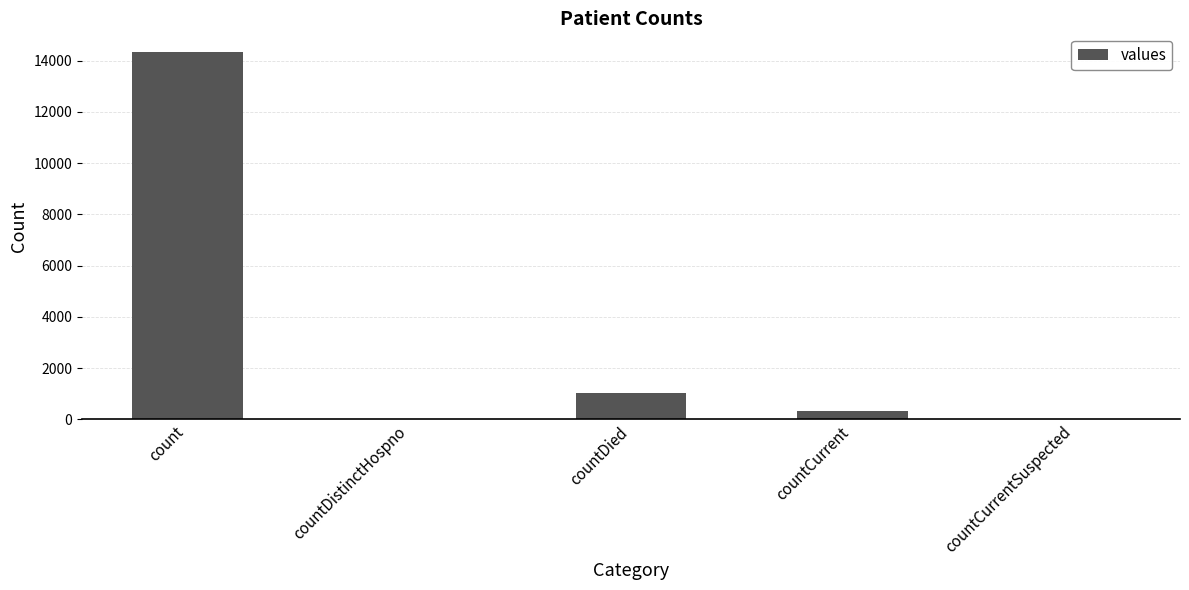

How many distinct data groups are displayed?

1